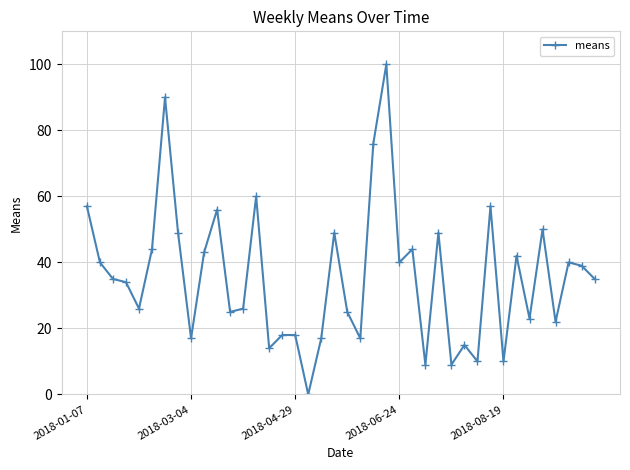

True or false: there are more than 2 points higher than both neighbors.

True